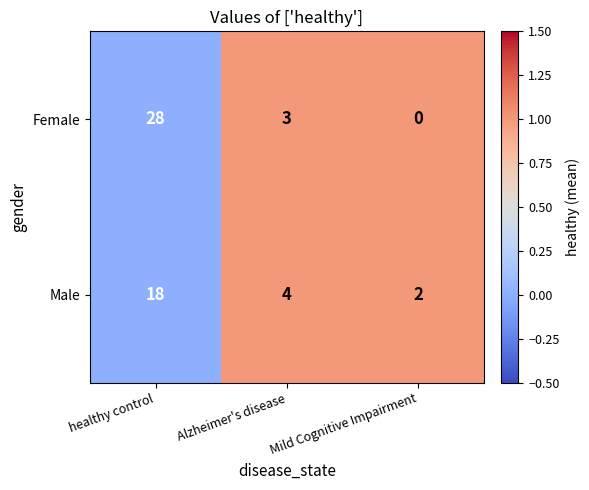

Which category has the lowest value across all series?

Mild Cognitive Impairment